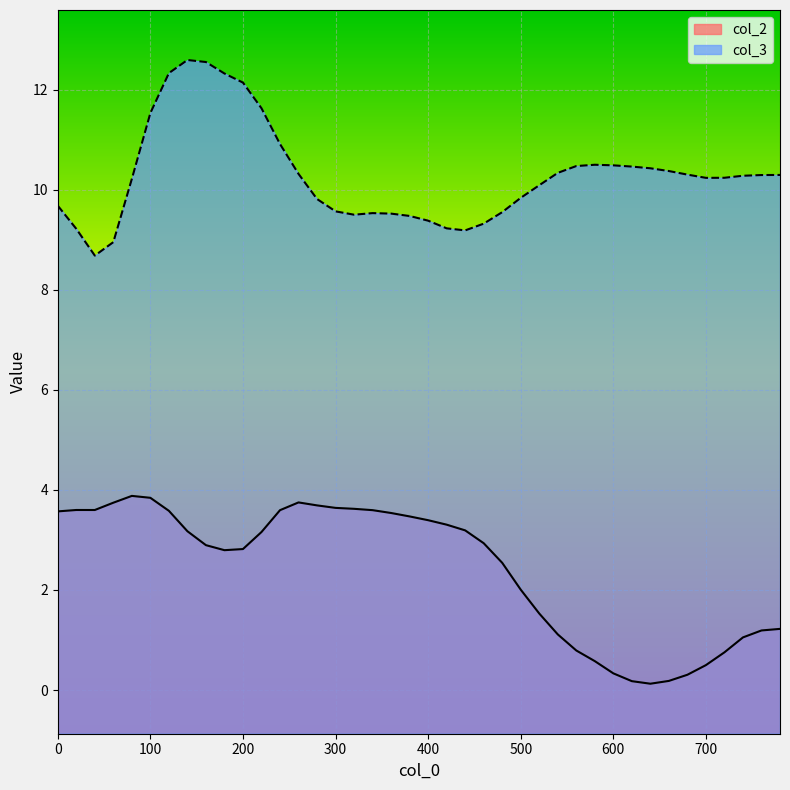

What is the maximum value for col_2?

3.9